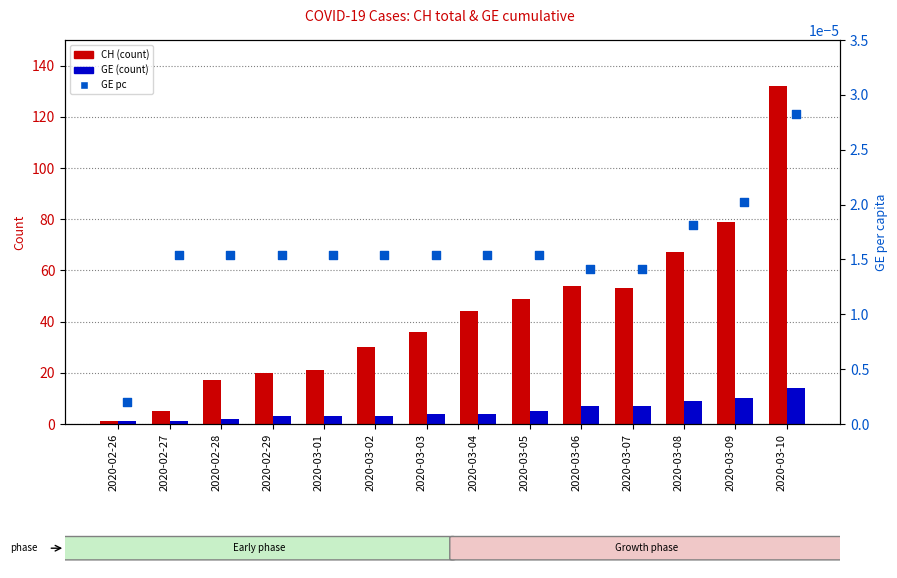

What are all the series names shown in the legend?

CH (count), GE (count), GE_pc (per capita)